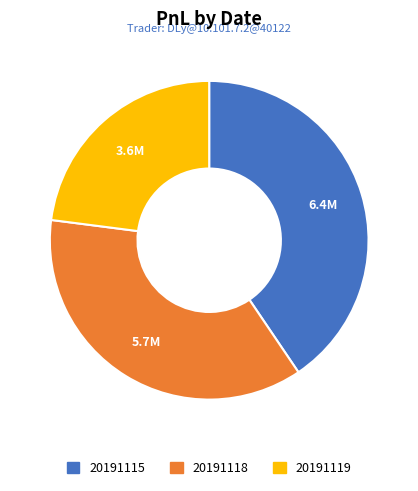

Between 20191119 and 20191115, which is larger?

20191115